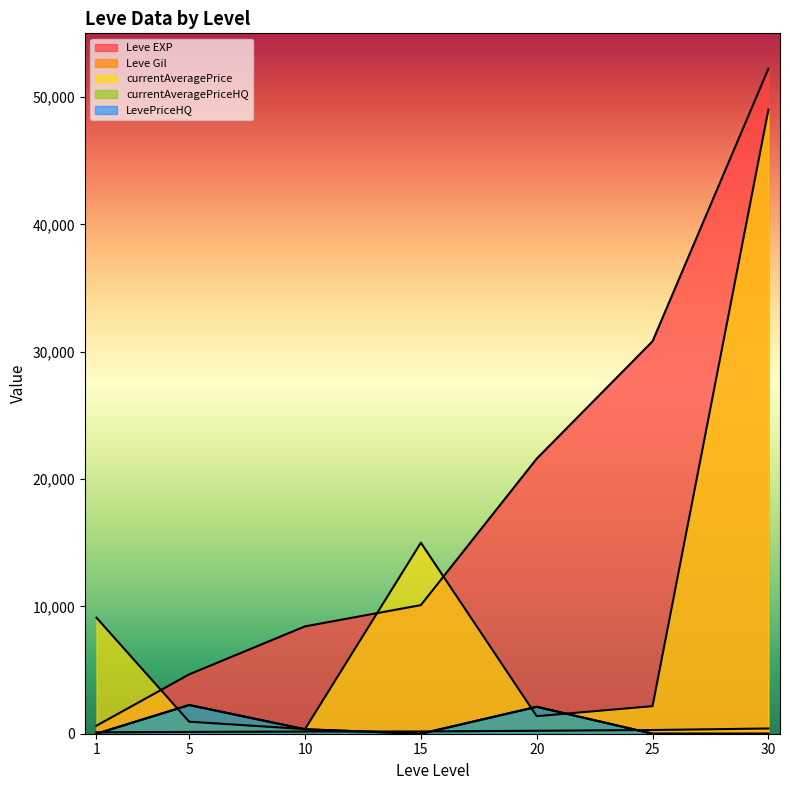

At which category does LevePriceHQ reach its first local valley?

15